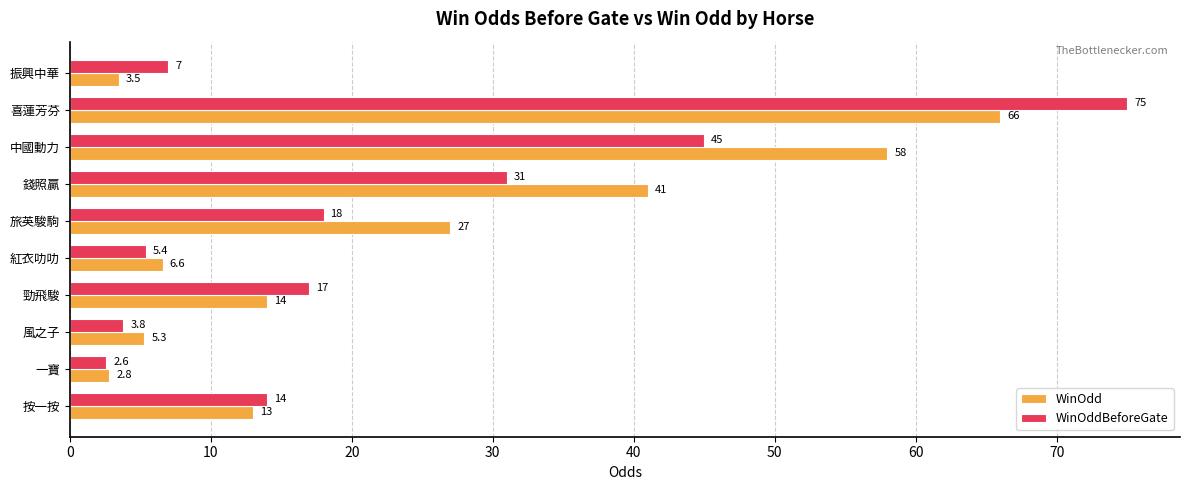

Is it true that WinOddBeforeGate equals 45.0 at 中國動力?

True